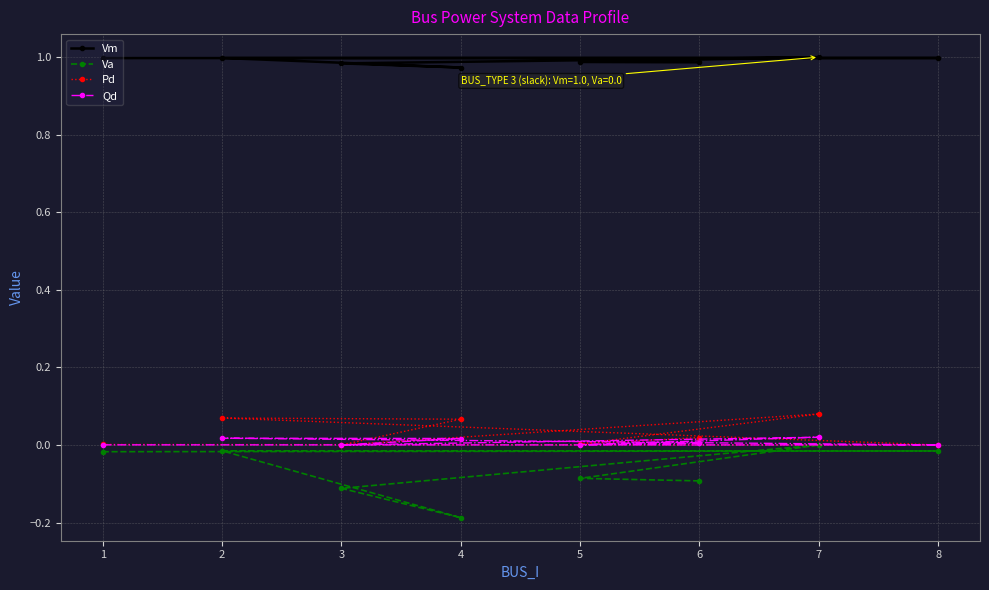

Which series changed the most between 3 and 6?

Va